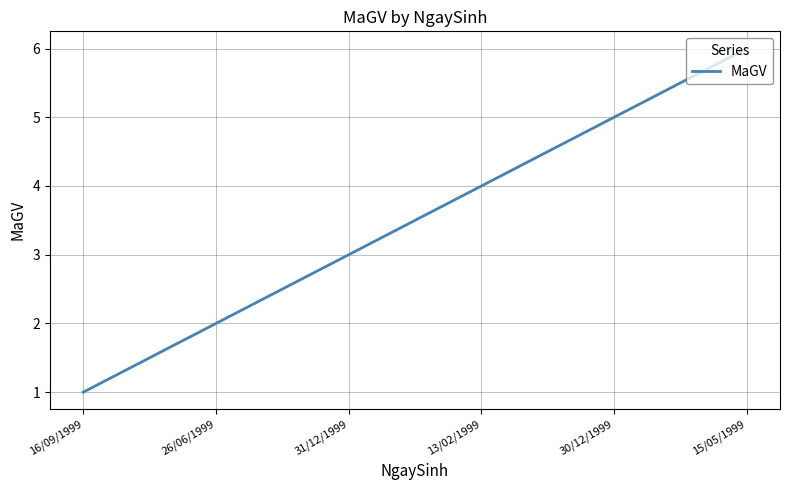

Reading left to right, list all the values displayed in this chart.

1	2	3	4	5	6